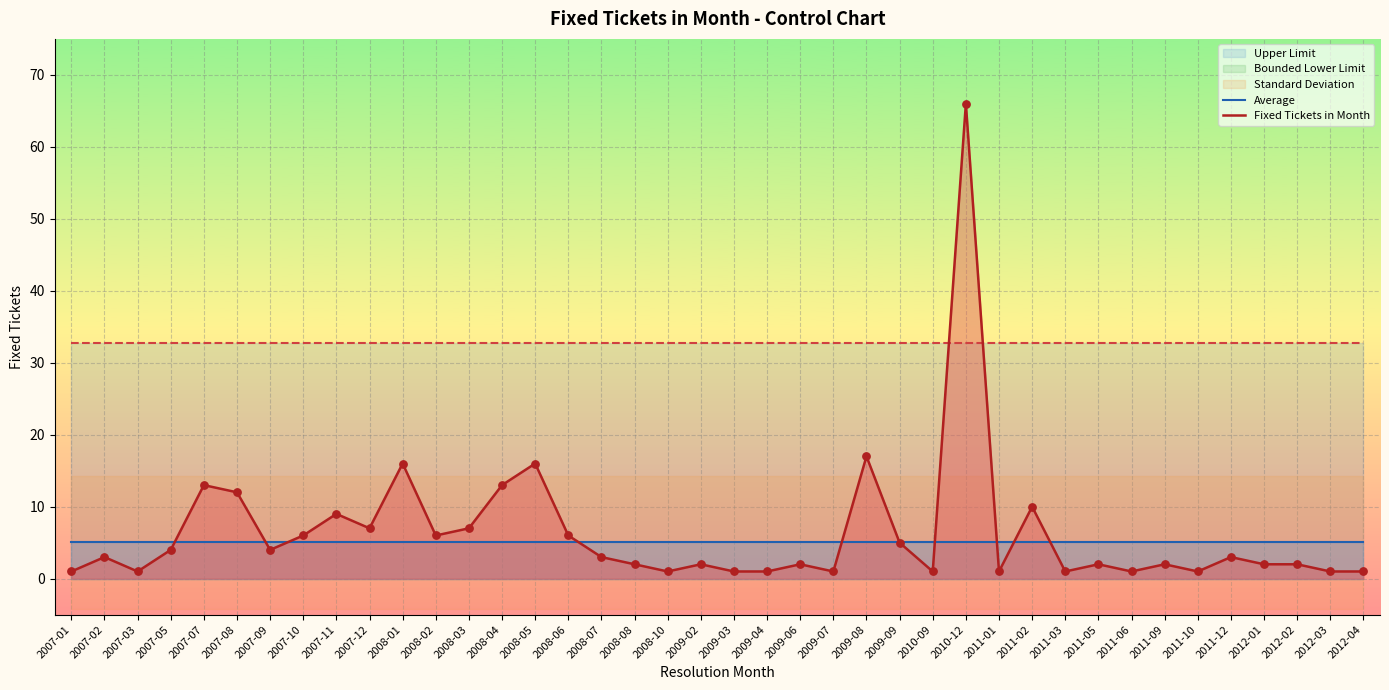

Which series contains the lowest Y value?

Fixed Tickets in Month